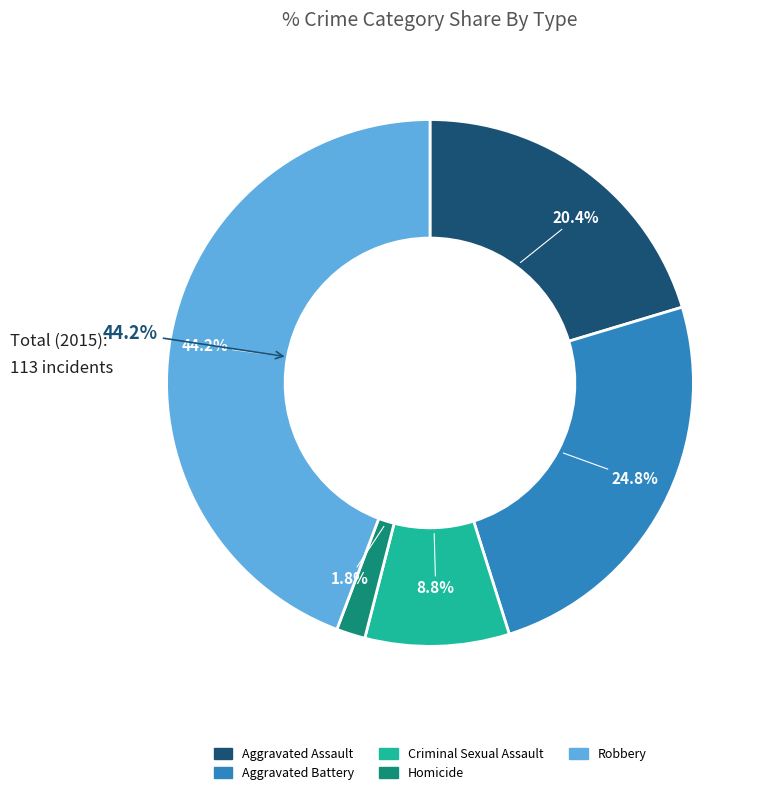

Is there a majority slice in this chart?

No